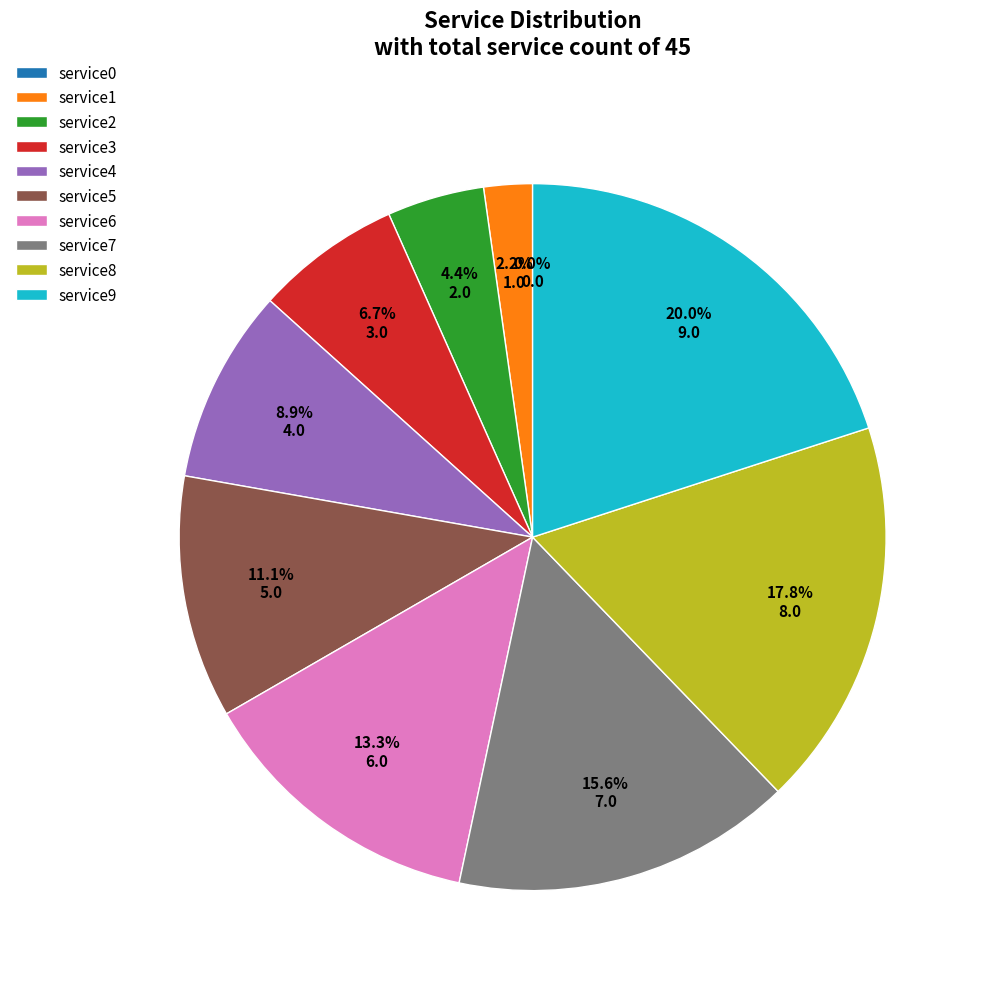

Which slice is the smallest?

service0